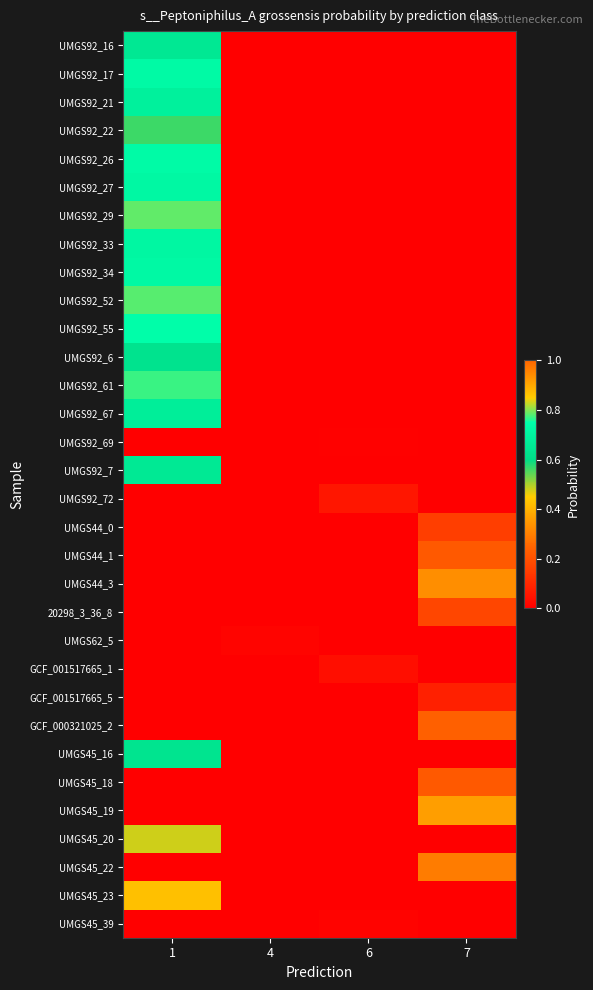

What is the spread (max minus min) of values at 1?

0.8